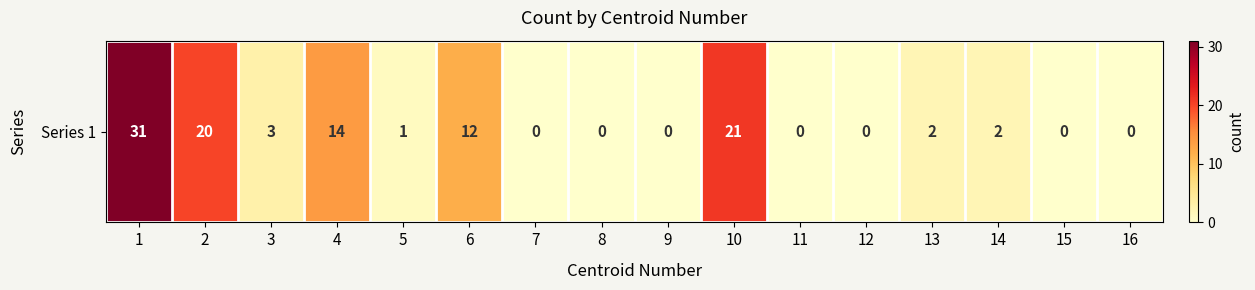

Which category has the highest value across all series?

1